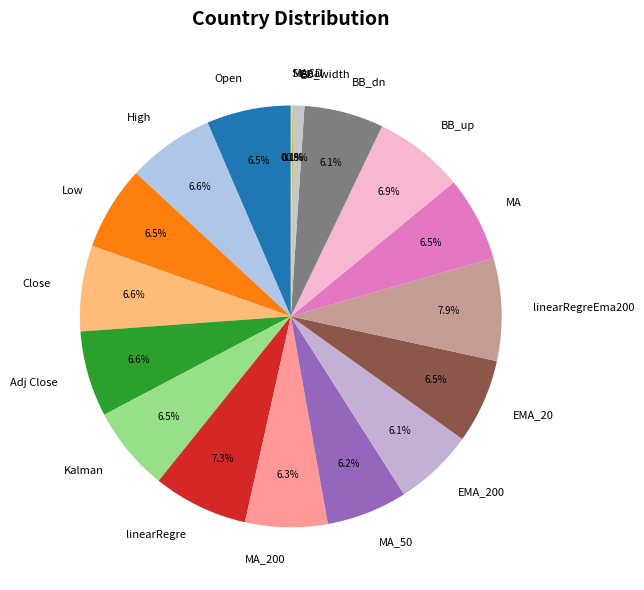

Which category has the biggest portion of the pie?

linearRegreEma200